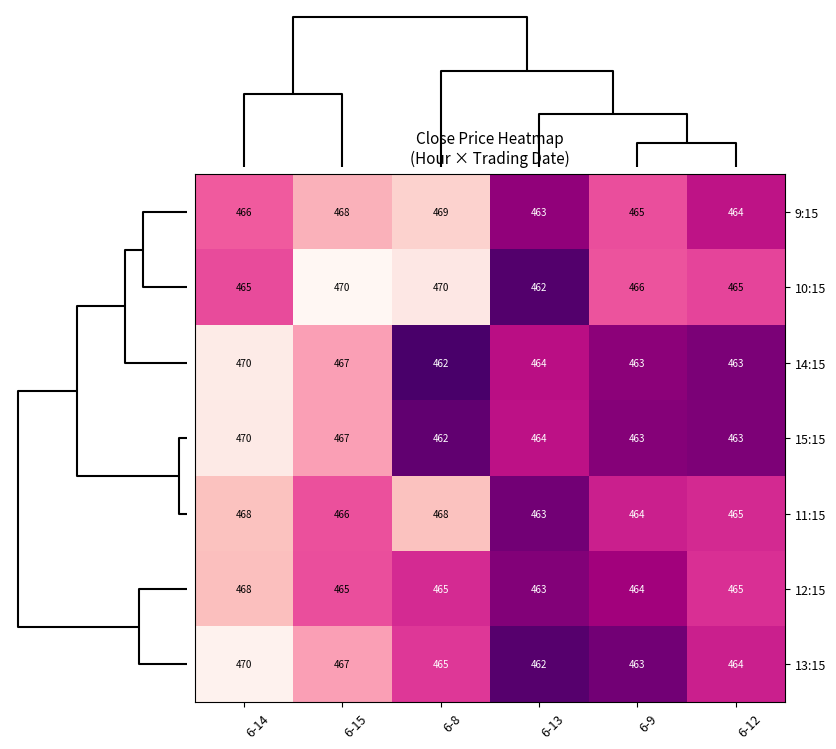

At which label does 15:15 reach its peak?

6-14